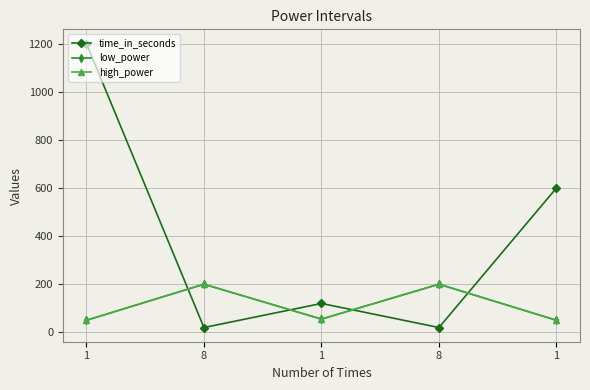

What is the sum of the low_power values at 1 and 8?

250